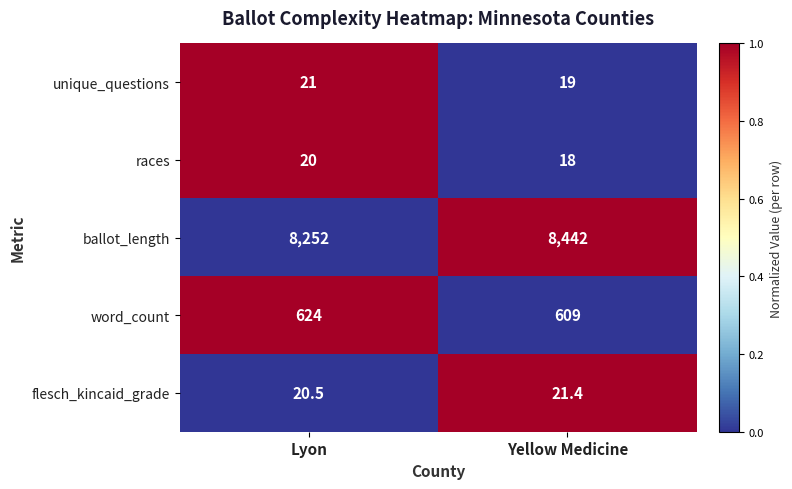

Which series has the largest range (max minus min)?

ballot_length